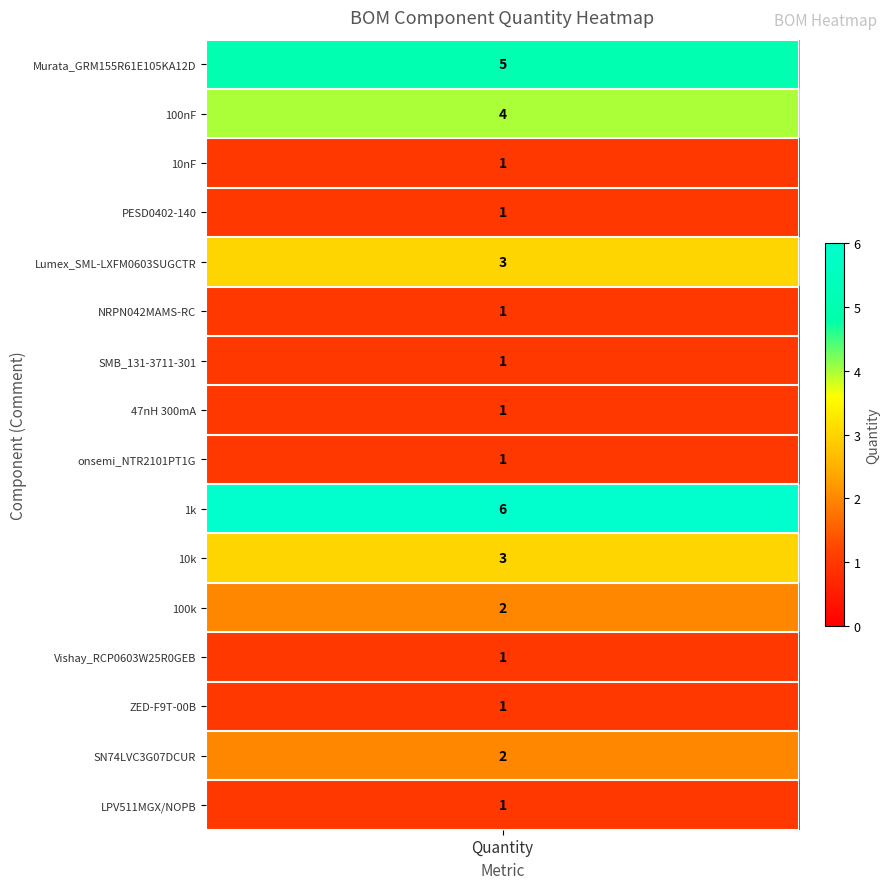

What is the ratio of the value at 10k to the value at ZED-F9T-00B?

3.0